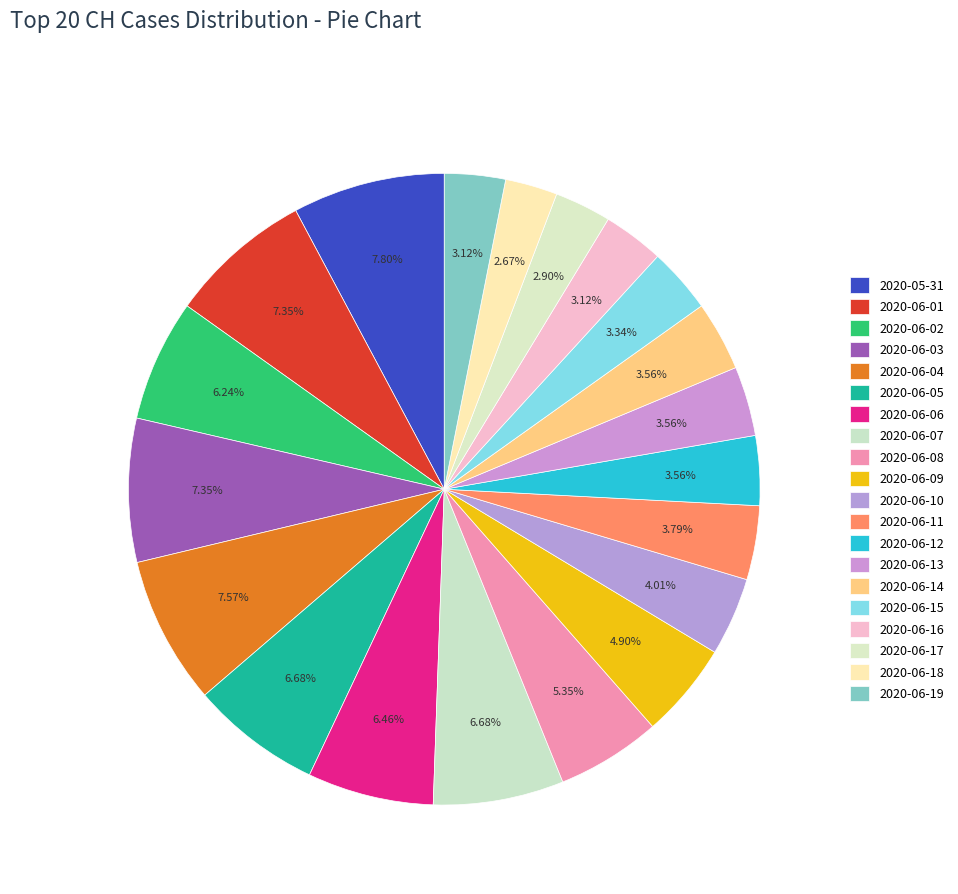

How many slices are in this pie chart?

20